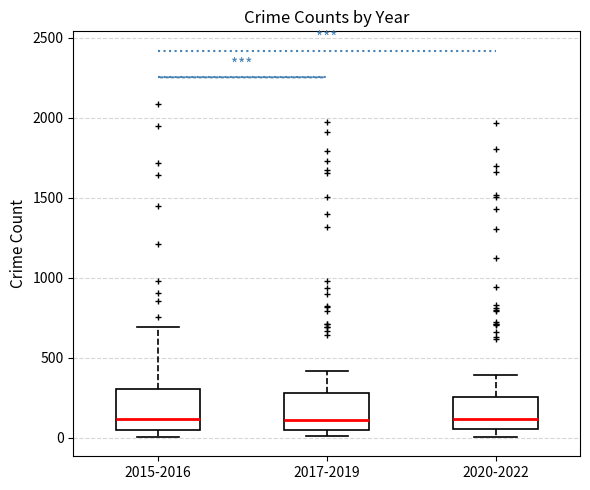

Reading left to right, transcribe this box plot: for each box, give where its median line is, the range the box spans, and where its two whiskers end, as read against the y-axis. The values are not printed on the chart, so give them approximately, as read against the axis.

2015-2016: median 100, box 50 to 300, whiskers 0 to 700
2017-2019: median 100, box 50 to 300, whiskers 0 to 400
2020-2022: median 100, box 50 to 250, whiskers 0 to 400